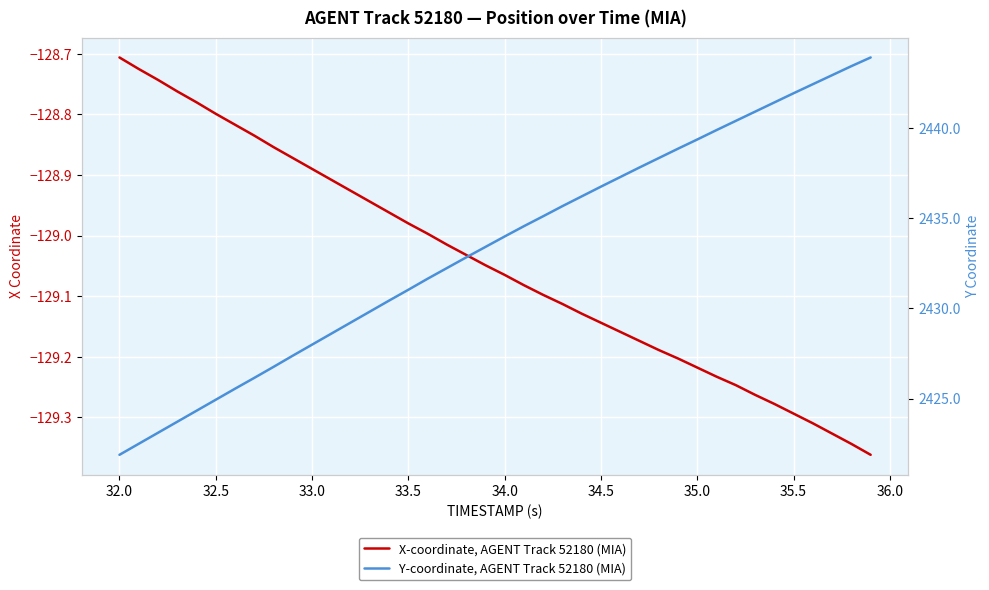

Rank the series by their average value, from highest to lowest.

Y-coordinate, AGENT Track 52180 (MIA), X-coordinate, AGENT Track 52180 (MIA)